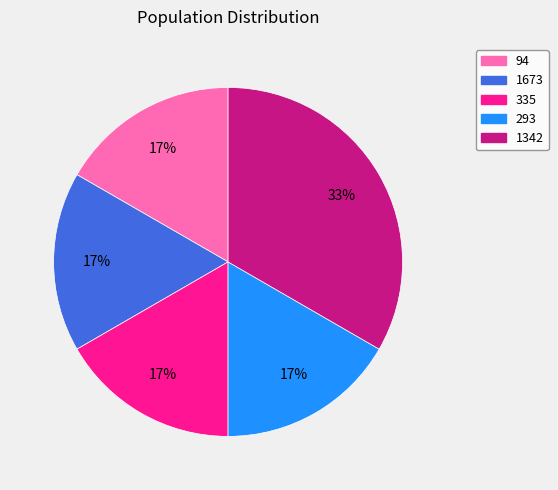

What is the largest slice in the pie chart?

1342